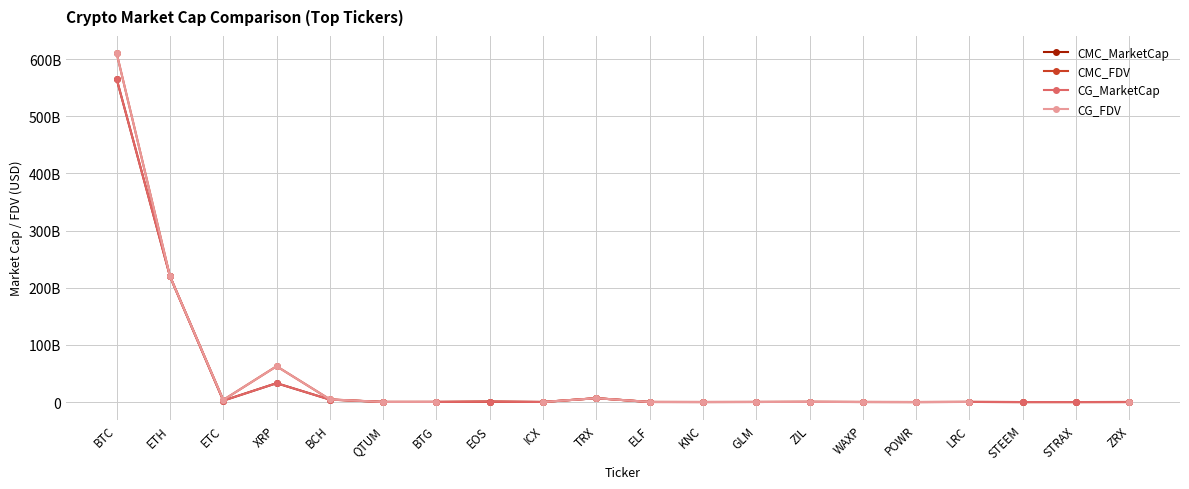

What is the difference between the highest and lowest values at QTUM?

7968295.9